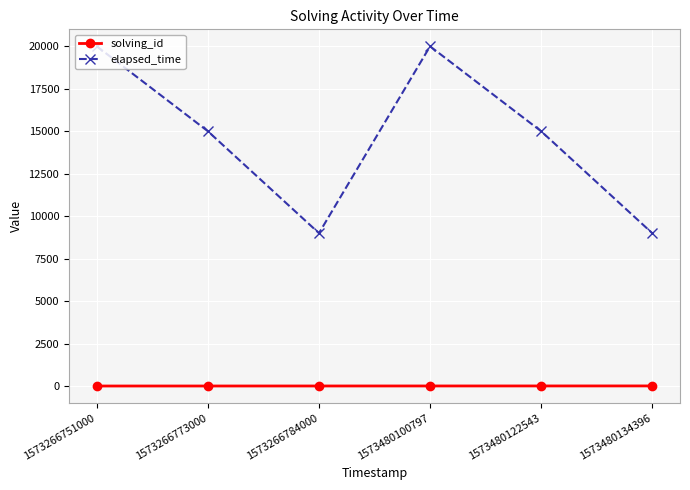

True or false: elapsed_time has a value of 7239 at 1573480122543.

False